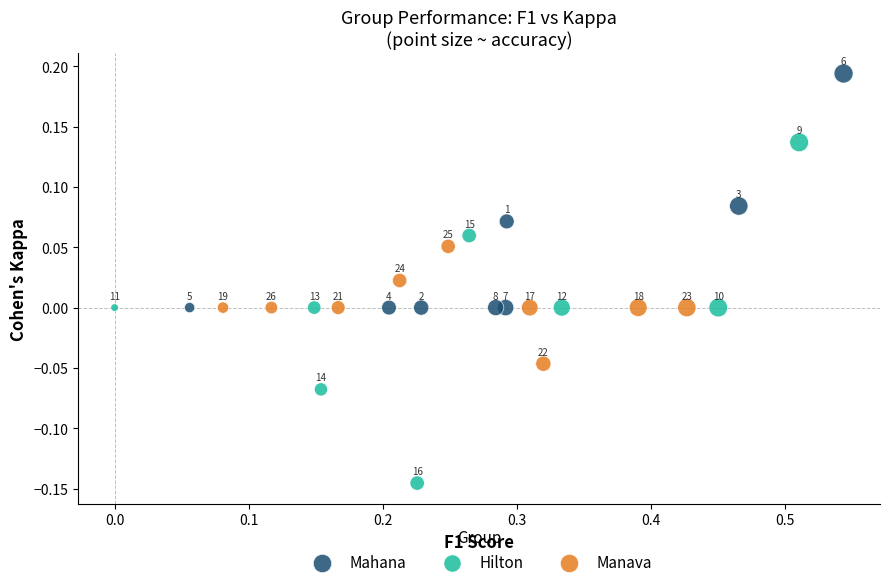

What are all the series names shown in the legend?

Mahana, Hilton, Manava